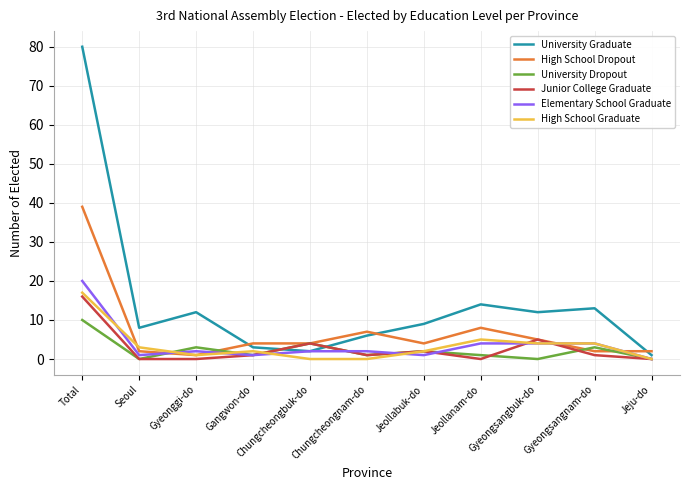

Is the value of Junior College Graduate at Gyeongsangbuk-do greater than the value of University Dropout at Chungcheongbuk-do?

Yes